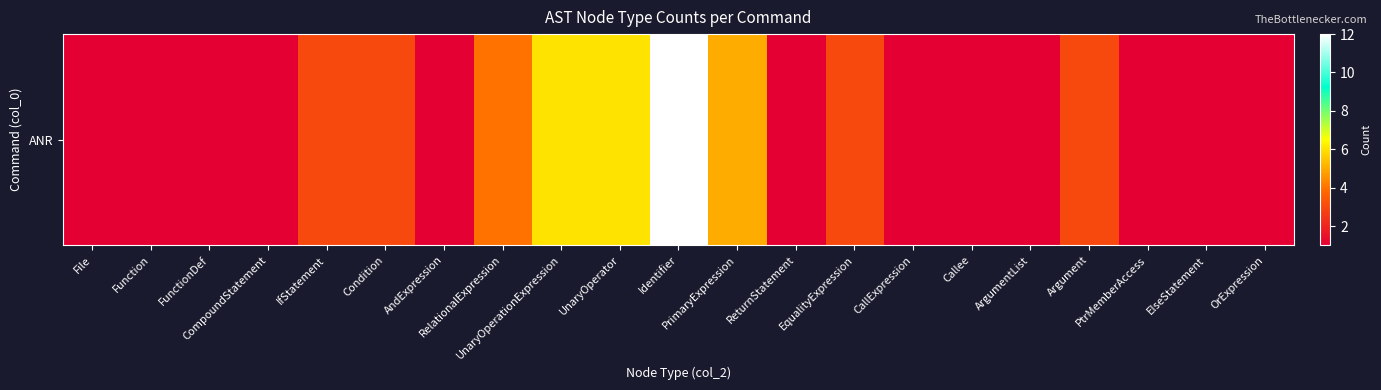

How many categories are shown in the chart?

21